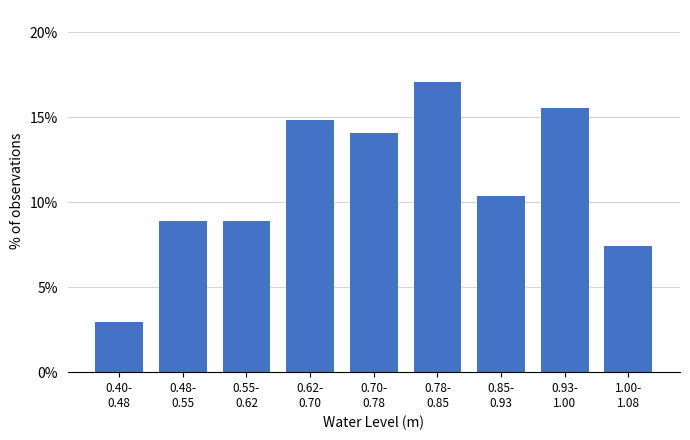

Reading left to right, transcribe all the data shown in this chart.

3.0	8.9	8.9	14.8	14.1	17.0	10.4	15.6	7.4